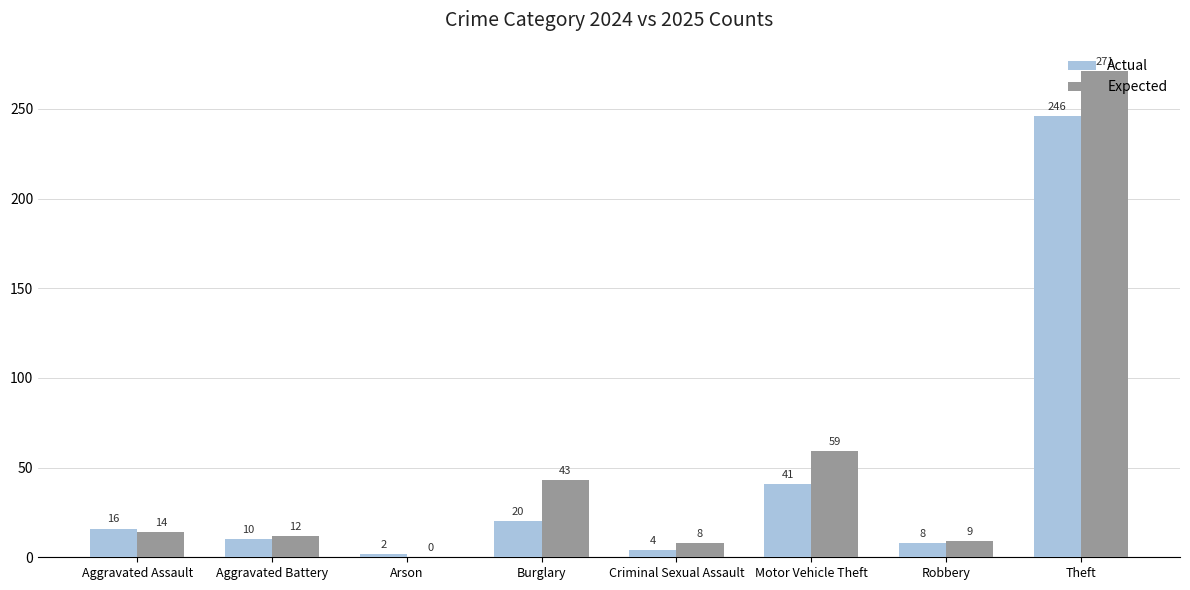

The Expected series shows 9 at Robbery. True or false?

True